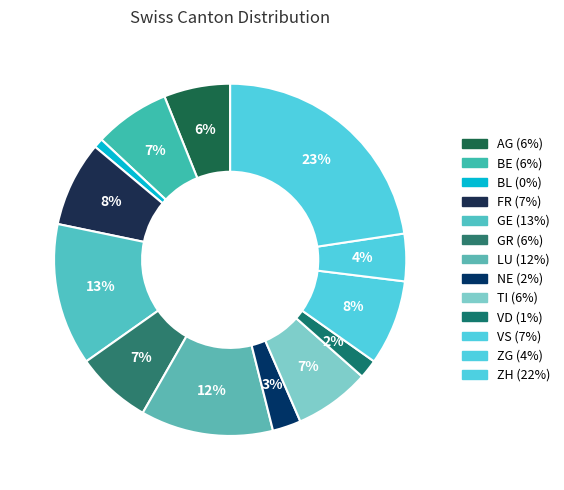

How many slices are in this pie chart?

13